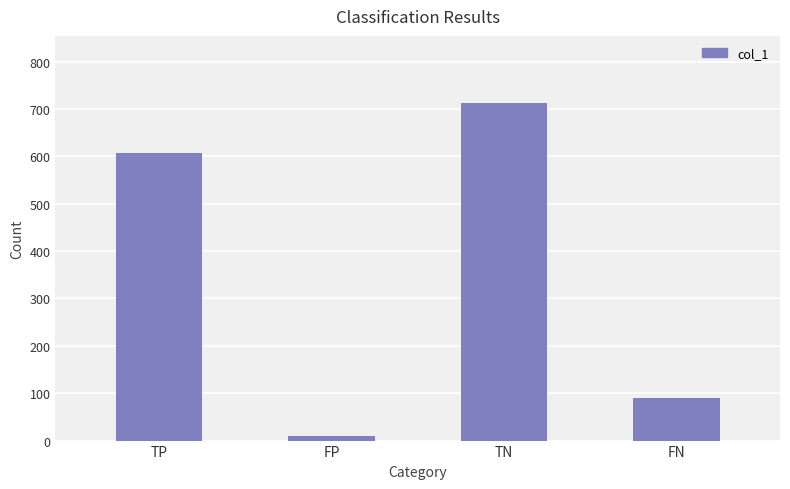

Which category has the highest value across all series?

TN